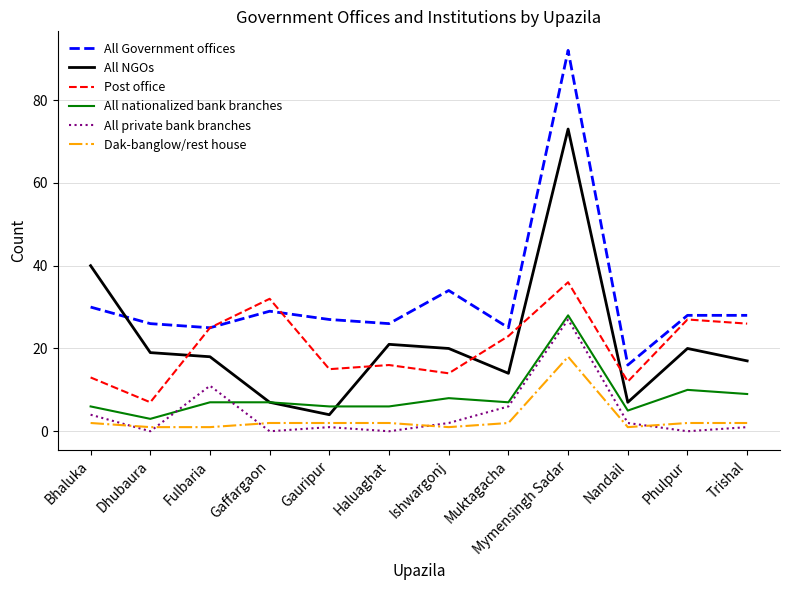

Reading left to right, list all the values displayed in this chart.

All Government offices: 30	26	25	29	27	26	34	25	92	16	28	28
All NGOs: 40	19	18	7	4	21	20	14	73	7	20	17
Post office: 13	7	25	32	15	16	14	23	36	12	27	26
All nationalized bank branches: 6	3	7	7	6	6	8	7	28	5	10	9
All private bank branches: 4	0	11	0	1	0	2	6	27	2	0	1
Dak-banglow/rest house: 2	1	1	2	2	2	1	2	18	1	2	2